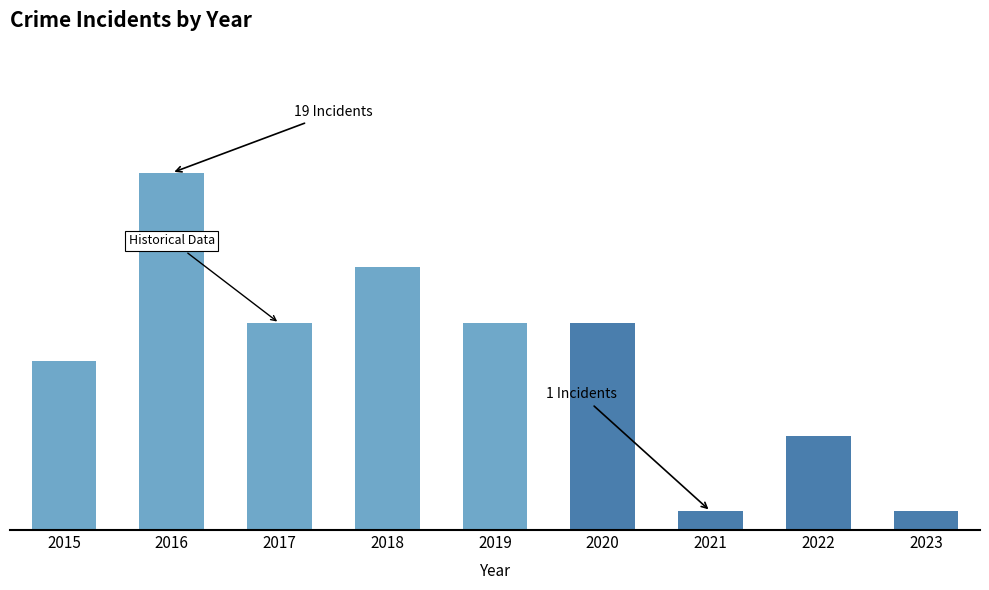

Rank the categories by value from highest to lowest.

2016, 2018, 2017, 2019, 2020, 2015, 2022, 2021, 2023